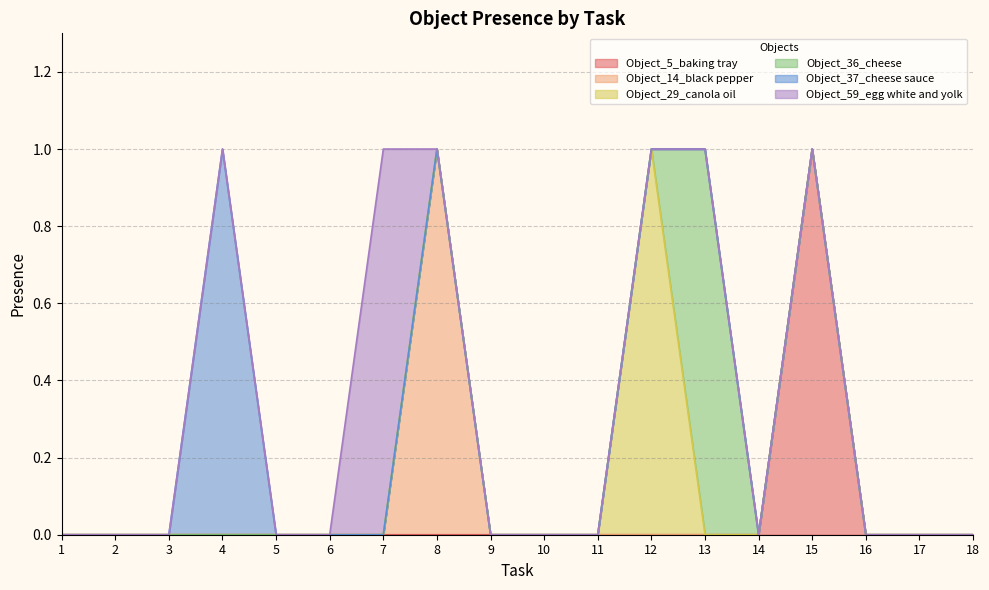

True or false: Object_5_baking tray has more than 1 interior local peaks.

False